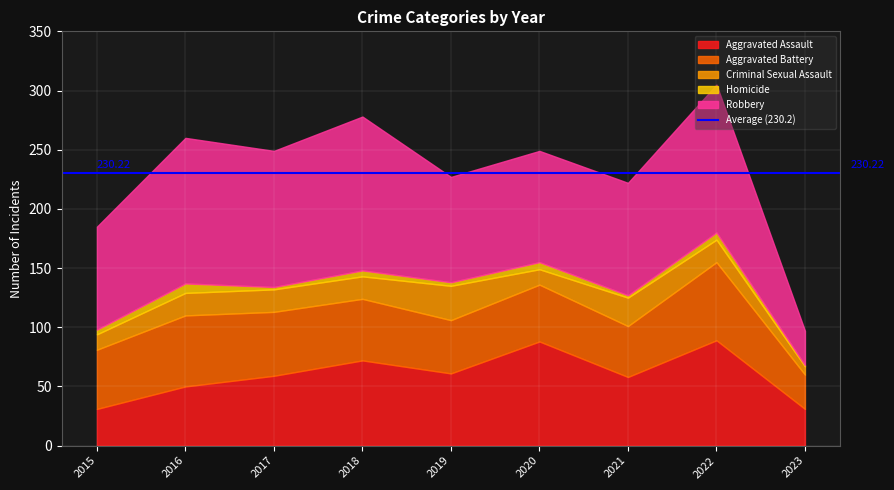

Which series has the largest range (max minus min)?

Robbery